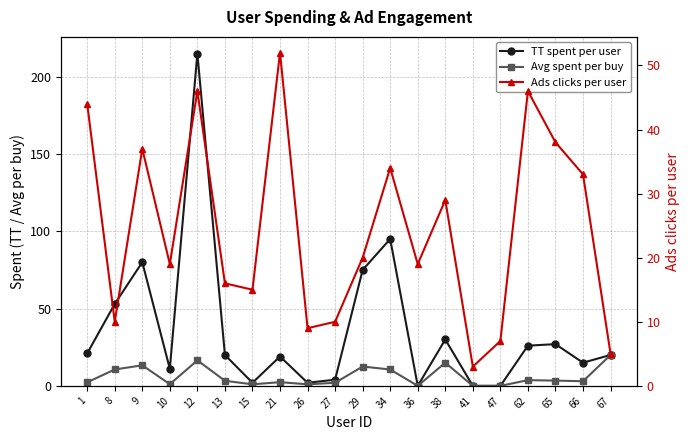

Reading left to right, transcribe all the data shown in this chart.

TT spent per user: 21.0	53.0	80.0	11.0	215.0	20.0	2.0	19.0	2.0	4.0	75.0	95.0	0.0	30.0	0.0	0.0	26.0	27.0	15.0	20.0
Avg spent per buy: 2.3	10.6	13.3	1.1	16.5	3.3	1.0	2.4	1.0	2.0	12.5	10.6	0.0	15.0	0.0	0.0	3.7	3.4	3.0	20.0
Ads clicks per user: 44.0	10.0	37.0	19.0	46.0	16.0	15.0	52.0	9.0	10.0	20.0	34.0	19.0	29.0	3.0	7.0	46.0	38.0	33.0	5.0